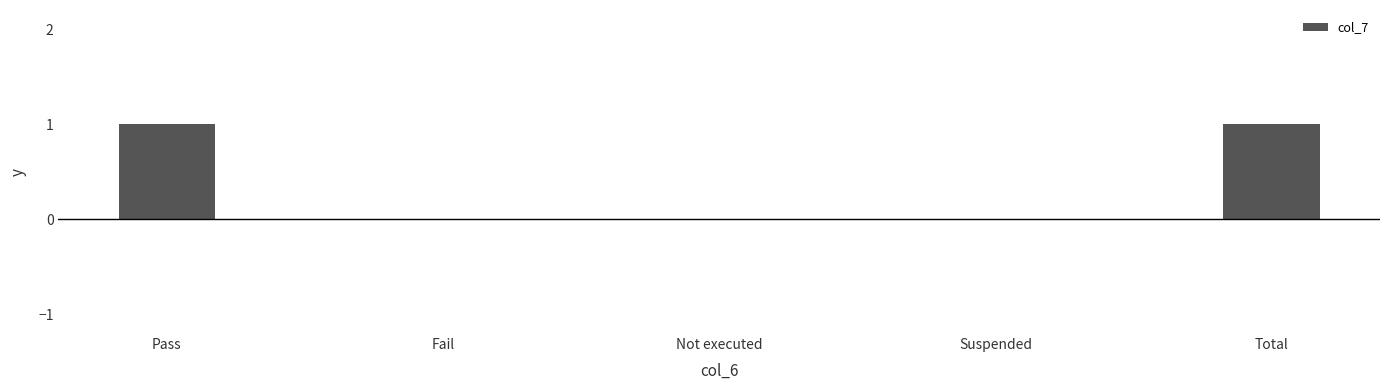

Reading right to left, list all the values displayed in this chart.

Total=1	Suspended=0	Not executed=0	Fail=0	Pass=1